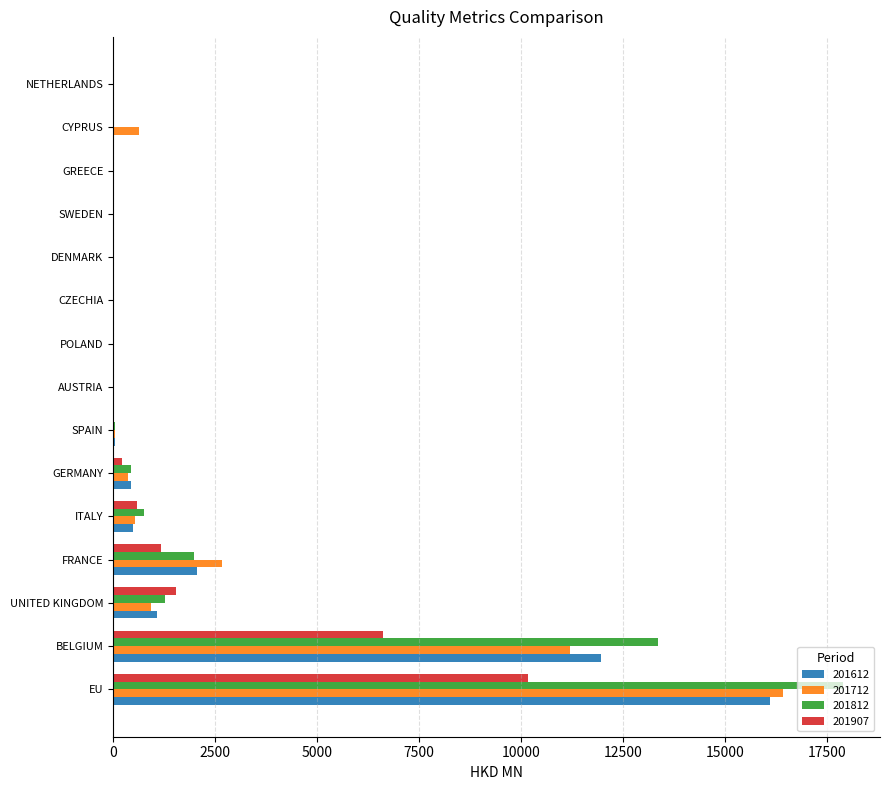

At which category is the sum across all series the highest?

EU